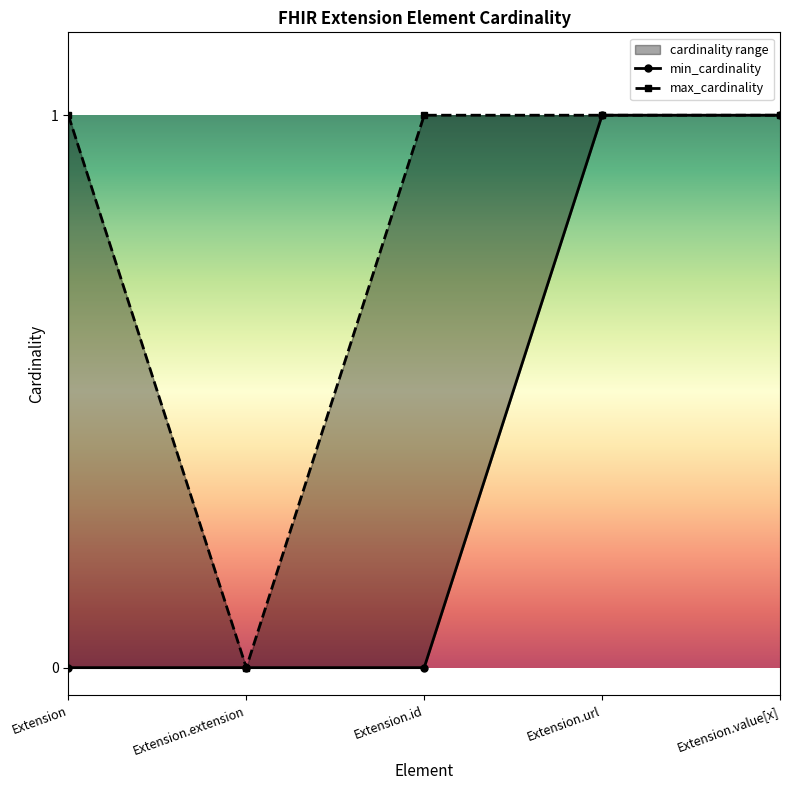

Reading left to right, what are all the values shown in this chart?

min_cardinality: Extension=0	Extension.extension=0	Extension.id=0	Extension.url=1	Extension.value[x]=1
max_cardinality: Extension=1	Extension.extension=0	Extension.id=1	Extension.url=1	Extension.value[x]=1